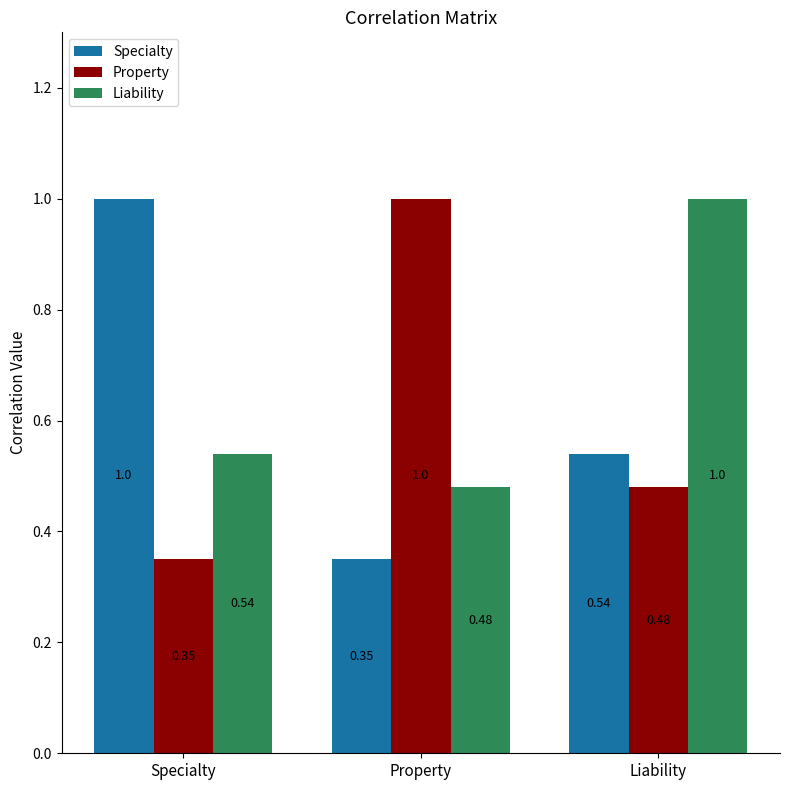

What is the average value of the Property series?

0.6